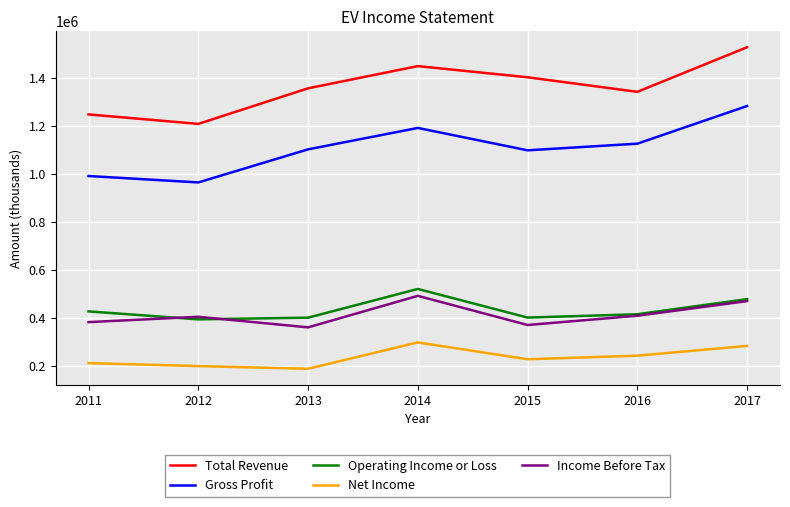

Which series has the largest total across all categories?

Total Revenue